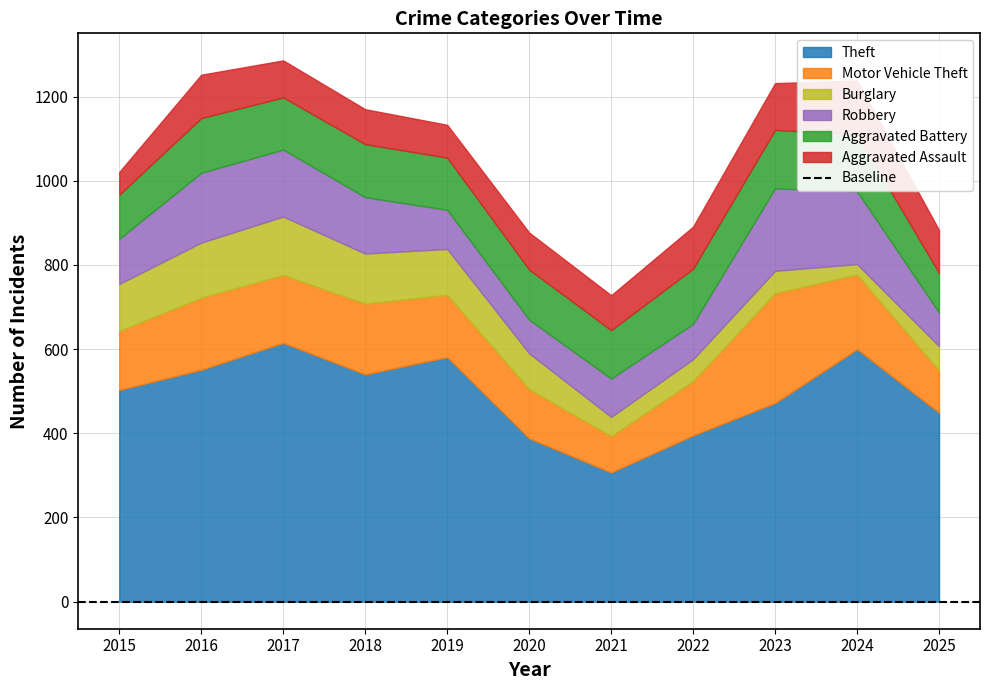

At how many categories does at least one series exceed 284?

11